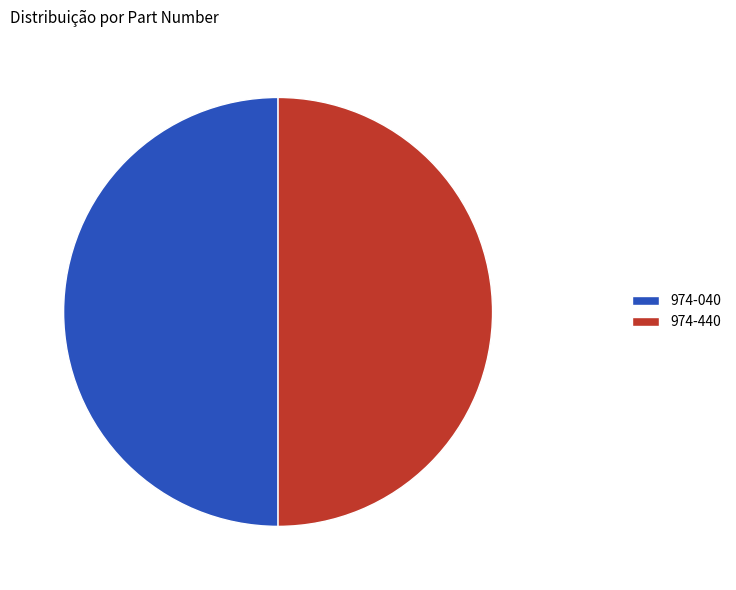

Approximately how many times larger is the value at 974-440 compared to 974-040?

1.0